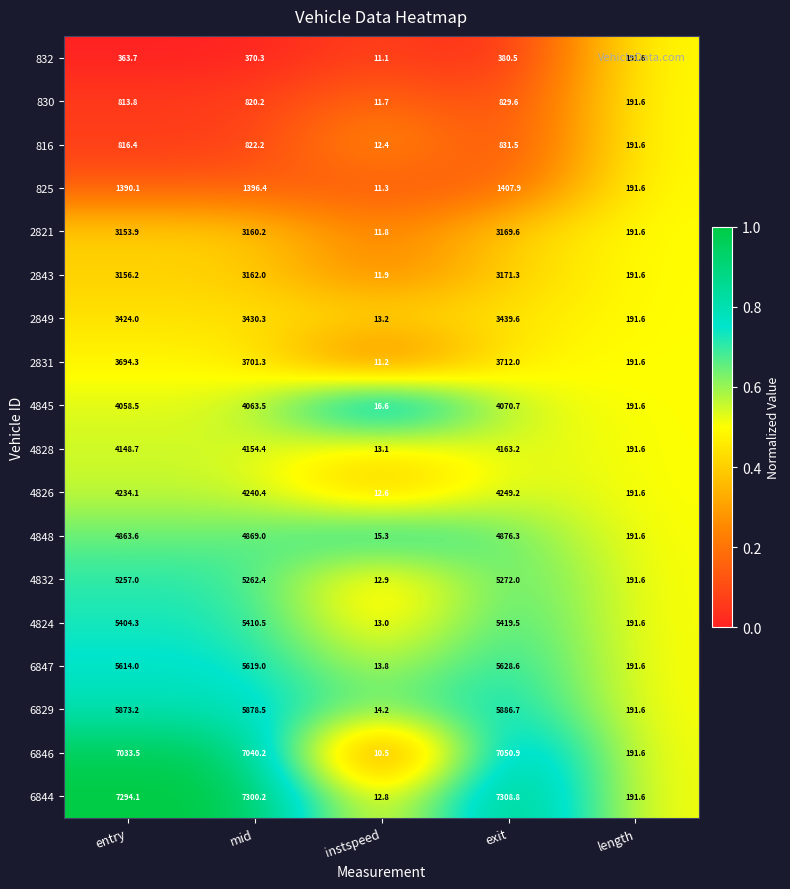

Rank the categories by 2849 value from lowest to highest.

instspeed, length, entry, mid, exit